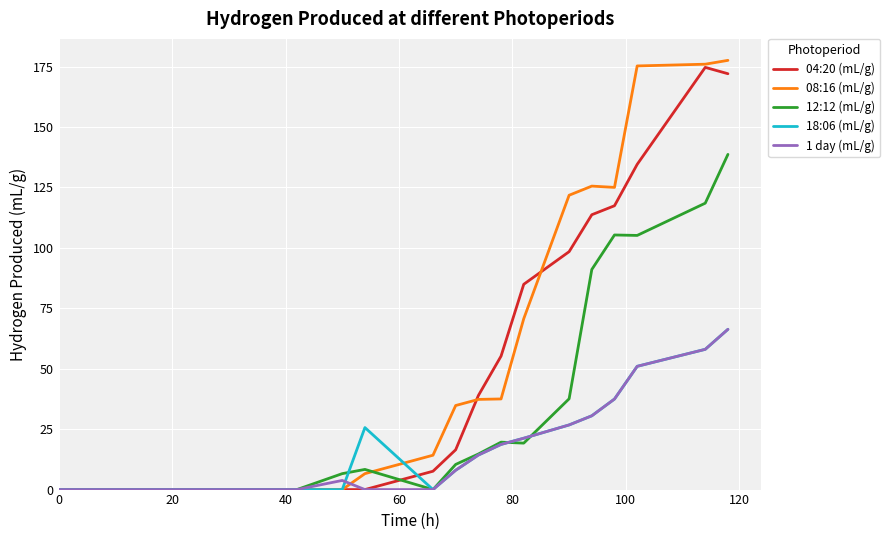

Which series has the widest spread of values?

08:16 (mL/g)